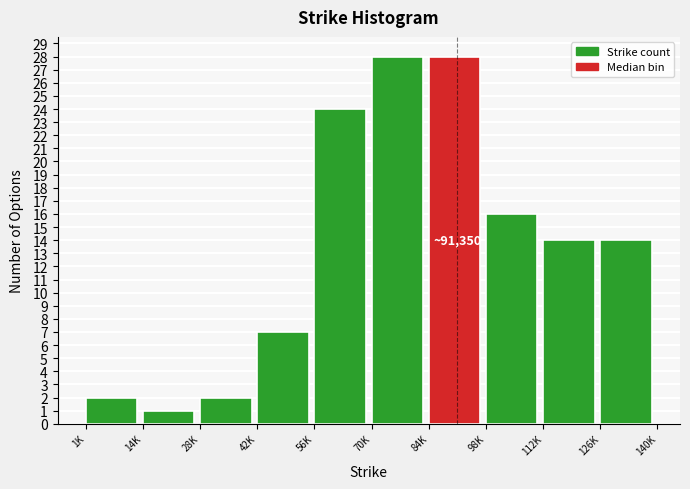

Reading left to right, transcribe all the data shown in this chart.

1K=2	14K=1	28K=2	42K=7	56K=24	70K=28	84K=28	98K=16	112K=14	126K=14